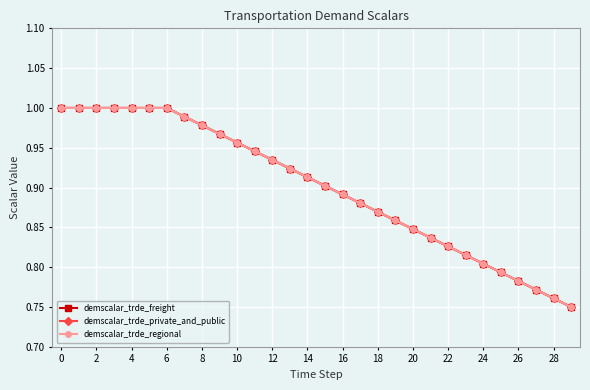

What is the sum of all demscalar_trde_freight values?

27.0